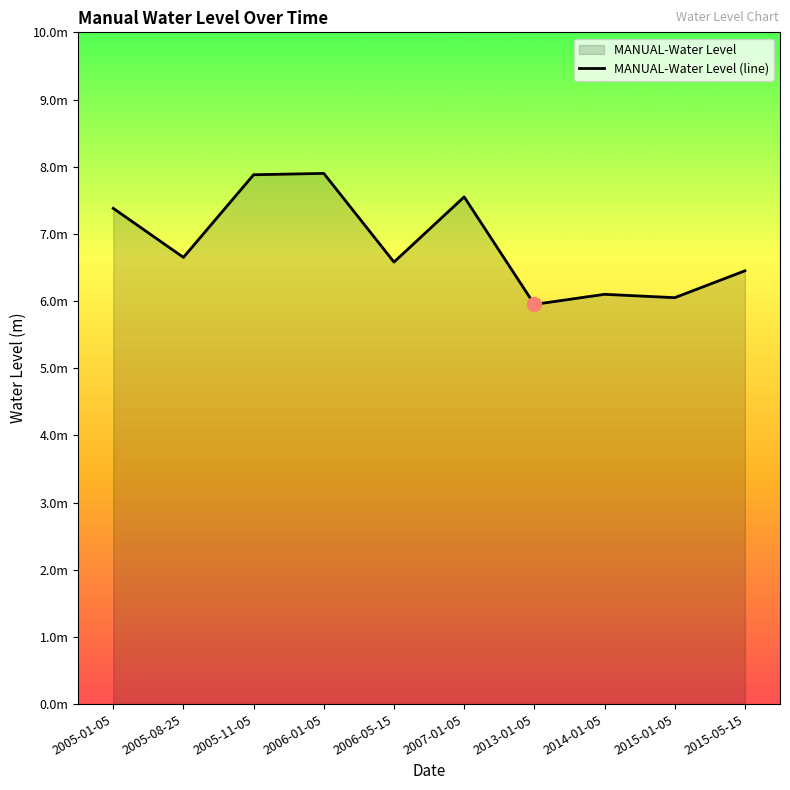

Rank the categories by value from highest to lowest.

2006-01-05, 2005-11-05, 2007-01-05, 2005-01-05, 2005-08-25, 2006-05-15, 2015-05-15, 2014-01-05, 2015-01-05, 2013-01-05